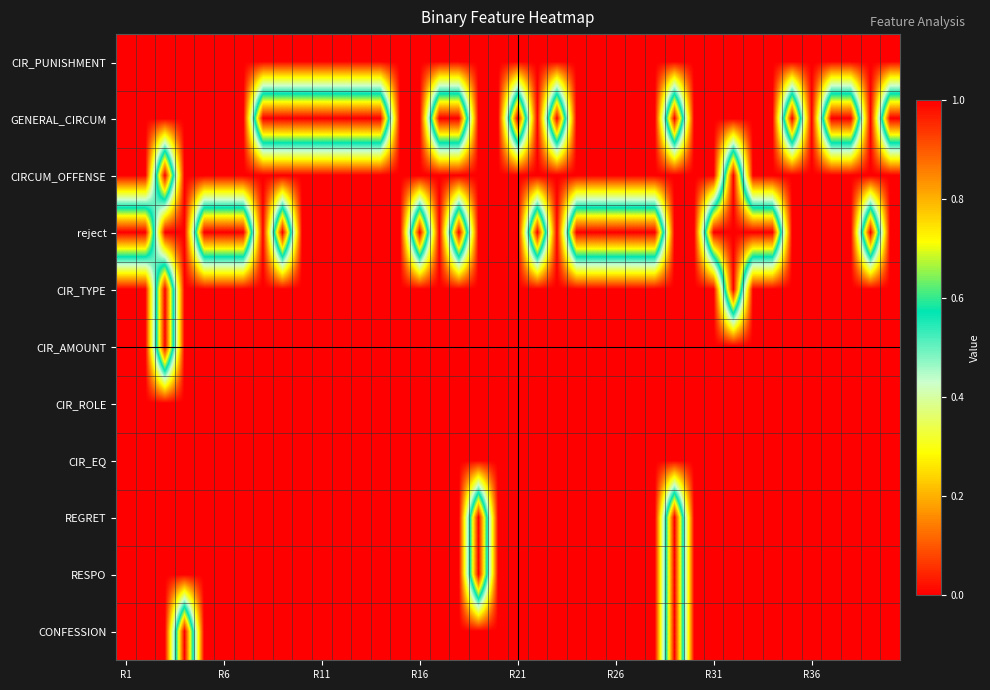

Reading right to left, transcribe all the data shown in this chart.

CIR_PUNISHMENT: 0	0	0	0	0	0	0	0	0	0	0	0	0	0	0	0	0	0	0	0	0	0	0	0	0	0	0	0	0	0	0	0	0	0	0	0	0	0	0	0
GENERAL_CIRCUM: 1	0	1	1	0	1	0	0	0	0	0	1	0	0	0	0	0	1	0	1	0	0	1	1	0	0	1	1	1	1	1	1	1	0	0	0	0	0	0	0
CIRCUM_OFFENSE: 0	0	0	0	0	0	0	0	1	0	0	0	0	0	0	0	0	0	0	0	0	0	0	0	0	0	0	0	0	0	0	0	0	0	0	0	0	1	0	0
reject: 0	1	0	0	0	0	1	1	1	1	0	0	1	1	1	1	1	0	1	0	0	0	1	0	1	0	0	0	0	0	0	1	0	1	1	1	0	0	1	1
CIR_TYPE: 0	0	0	0	0	0	0	0	1	0	0	0	0	0	0	0	0	0	0	0	0	0	0	0	0	0	0	0	0	0	0	0	0	0	0	0	0	1	0	0
CIR_AMOUNT: 0	0	0	0	0	0	0	0	0	0	0	0	0	0	0	0	0	0	0	0	0	0	0	0	0	0	0	0	0	0	0	0	0	0	0	0	0	1	0	0
CIR_ROLE: 0	0	0	0	0	0	0	0	0	0	0	0	0	0	0	0	0	0	0	0	0	0	0	0	0	0	0	0	0	0	0	0	0	0	0	0	0	0	0	0
CIR_EQ: 0	0	0	0	0	0	0	0	0	0	0	0	0	0	0	0	0	0	0	0	0	0	0	0	0	0	0	0	0	0	0	0	0	0	0	0	0	0	0	0
REGRET: 0	0	0	0	0	0	0	0	0	0	0	1	0	0	0	0	0	0	0	0	0	1	0	0	0	0	0	0	0	0	0	0	0	0	0	0	0	0	0	0
RESPO: 0	0	0	0	0	0	0	0	0	0	0	1	0	0	0	0	0	0	0	0	0	1	0	0	0	0	0	0	0	0	0	0	0	0	0	0	0	0	0	0
CONFESSION: 0	0	0	0	0	0	0	0	0	0	0	1	0	0	0	0	0	0	0	0	0	0	0	0	0	0	0	0	0	0	0	0	0	0	0	0	1	0	0	0